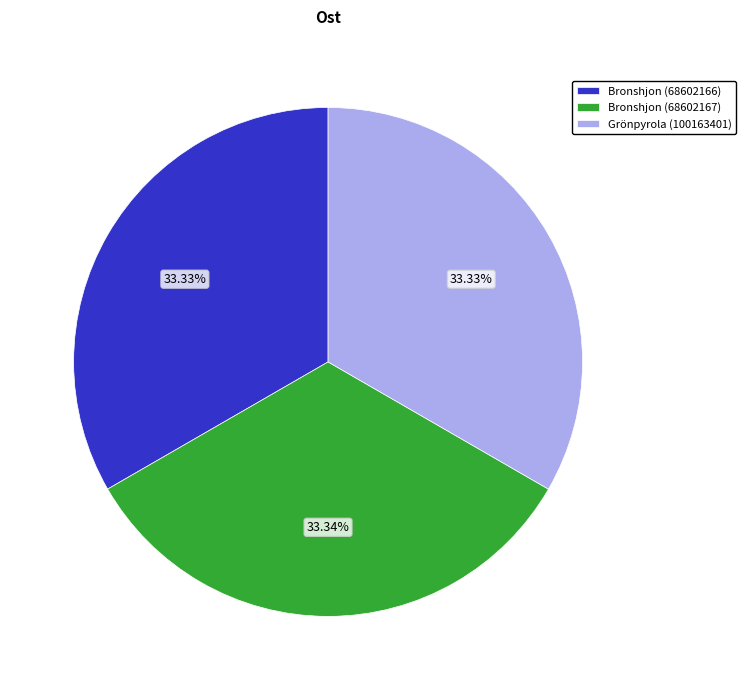

Approximately how many times larger is the value at Bronshjon (68602166) compared to Grönpyrola (100163401)?

1.0